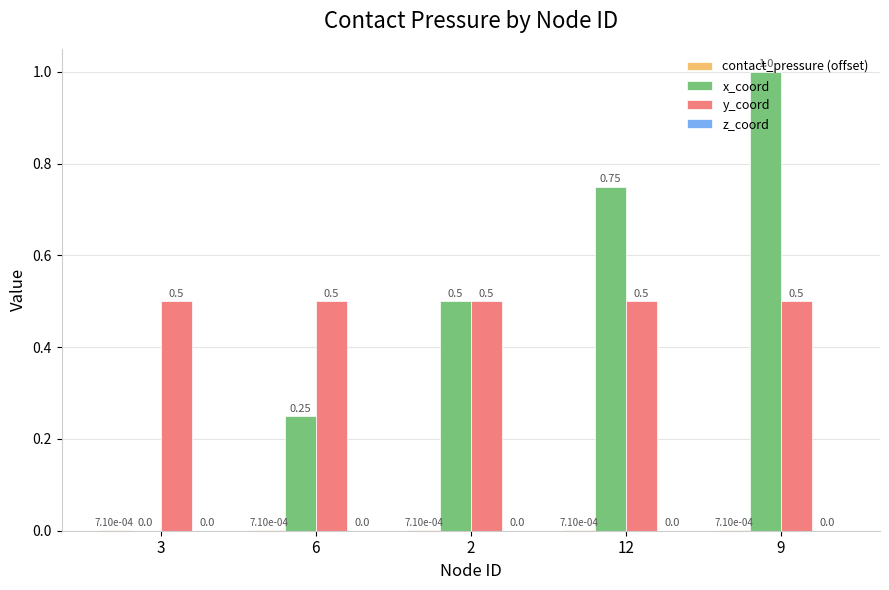

Between 3 and 6, which series saw the biggest shift?

x_coord